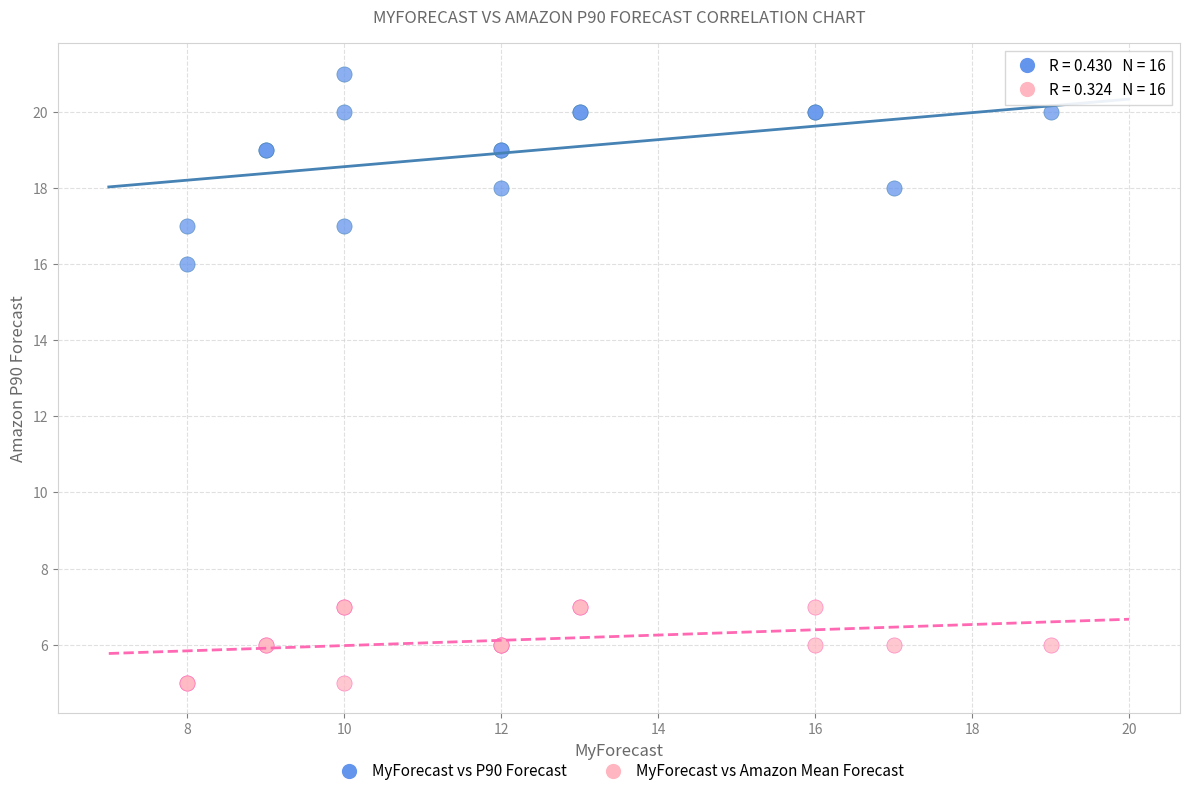

Which series has the widest spread of Y values?

MyForecast vs P90 Forecast